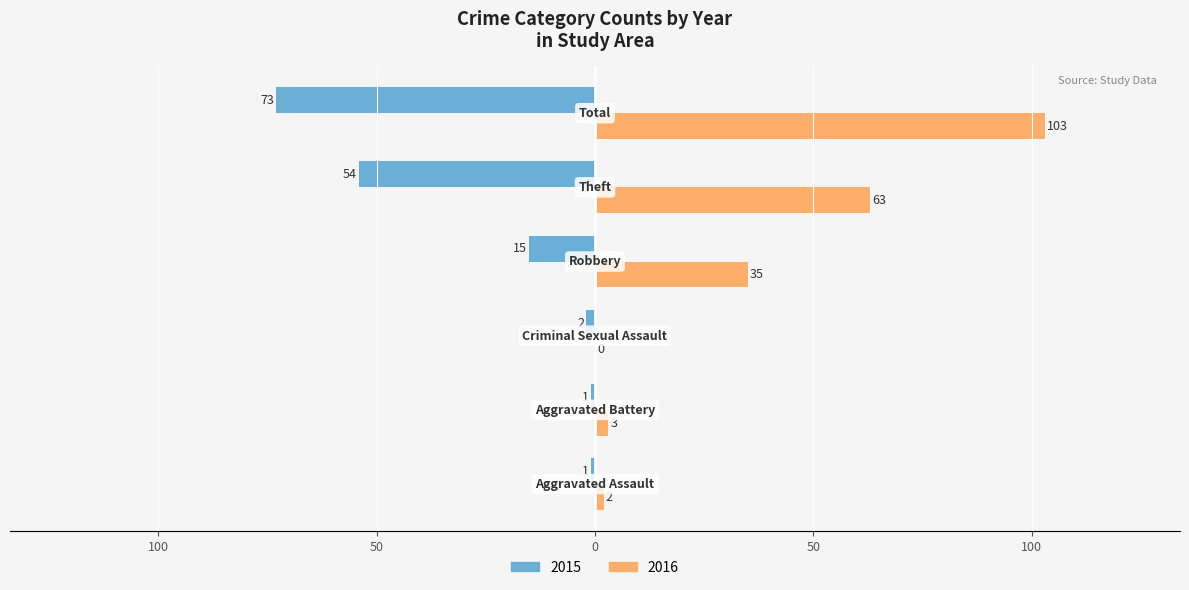

What are all the series names shown in the legend?

2015, 2016